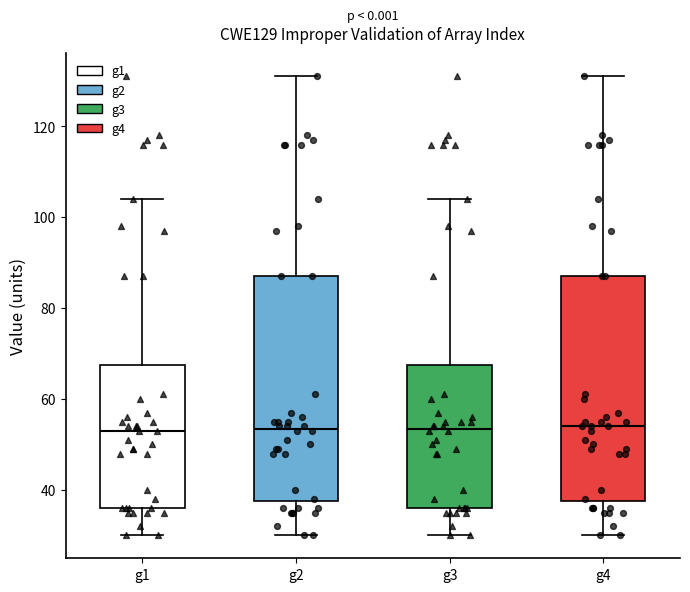

Where does the median line of the box for g3 sit on the y-axis? The values are not printed on the chart, so give them approximately, as read against the axis.

54